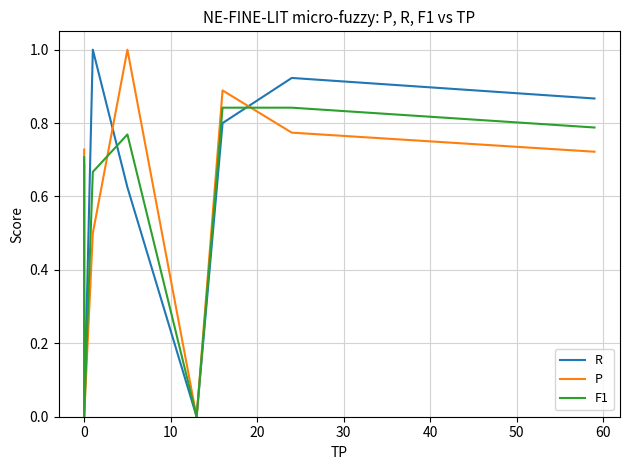

Reading left to right, list all the values displayed in this chart.

R: 0.7	0.0	0.0	0.0	0.0	0.0	1.0	0.6	0.0	0.8	0.9	0.9
P: 0.7	0.0	0.0	0.0	0.0	0.0	0.5	1.0	0.0	0.9	0.8	0.7
F1: 0.7	0.0	0.0	0.0	0.0	0.0	0.7	0.8	0.0	0.8	0.8	0.8